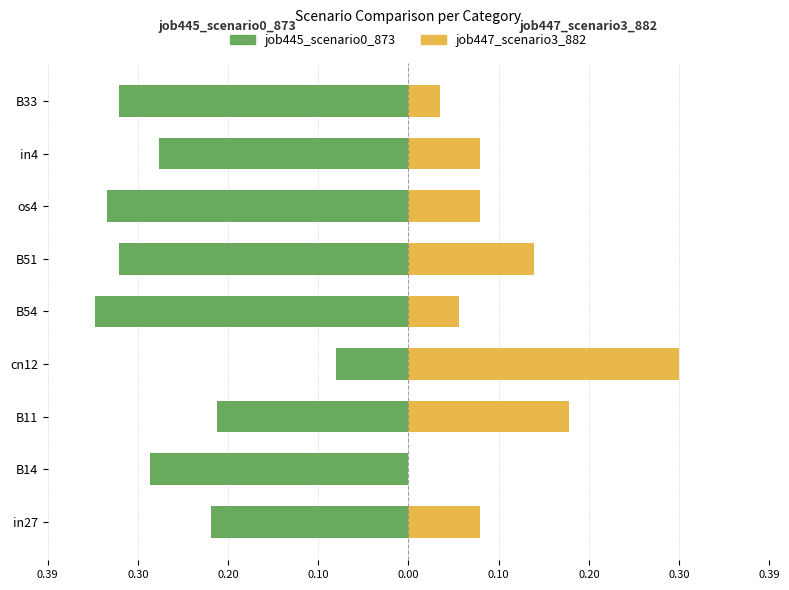

What is the sum of all job447_scenario3_882 values?

0.9